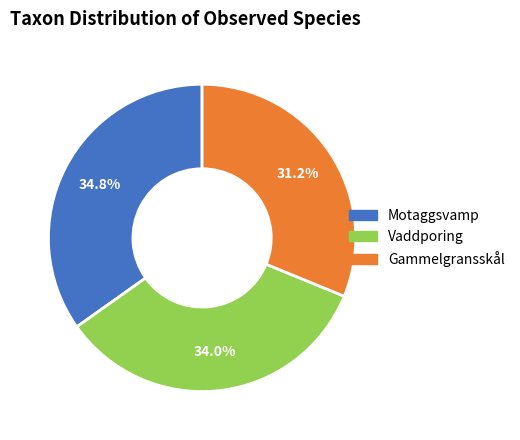

How much of the chart is everything except Motaggsvamp?

65.2%